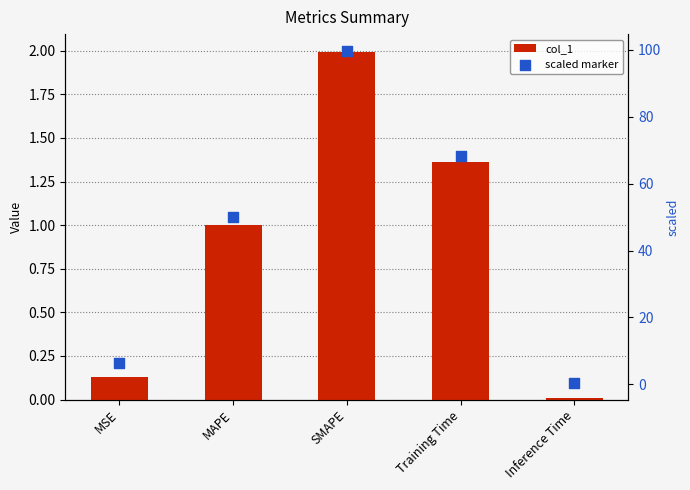

At which category is the sum across all series the highest?

SMAPE